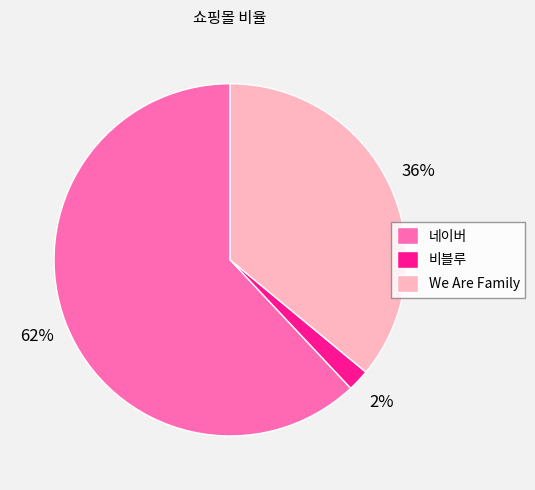

To the nearest percent, what portion does We Are Family represent?

36%